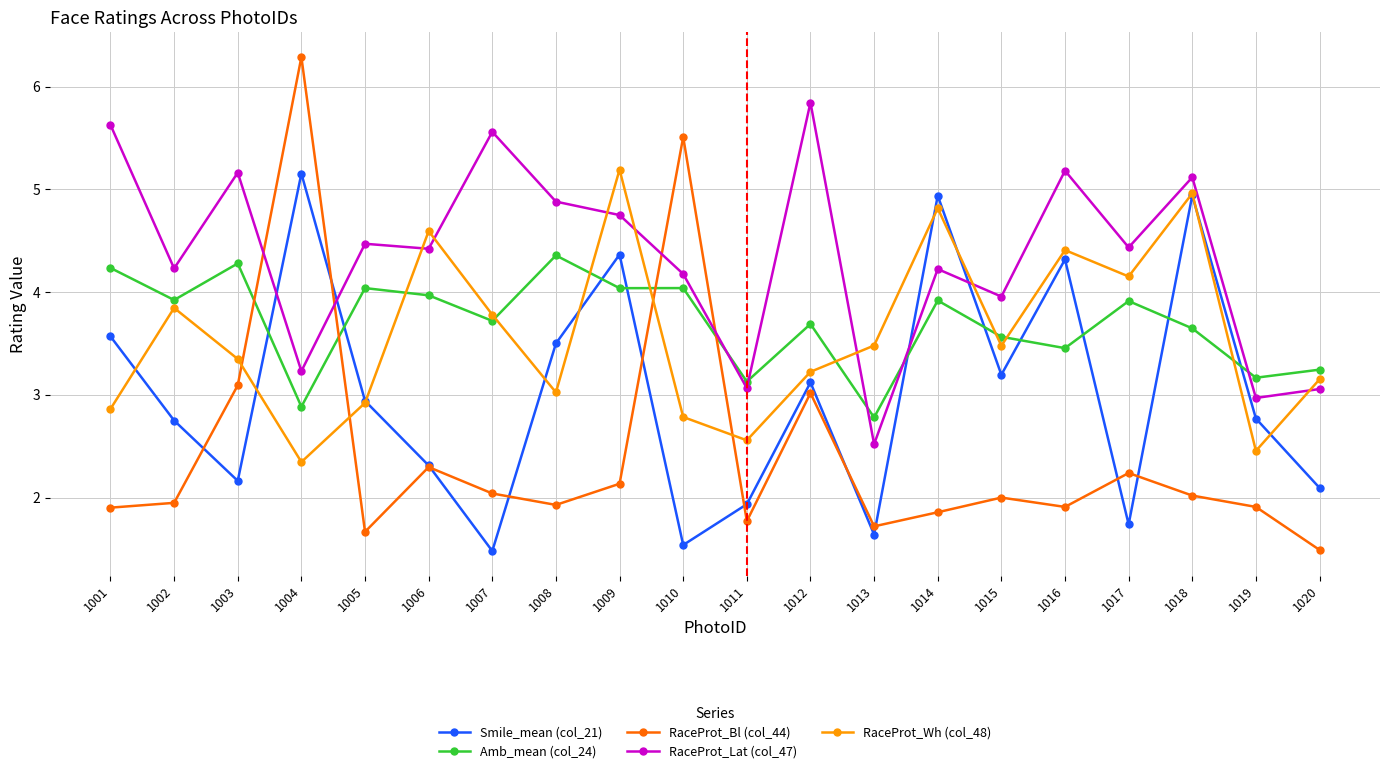

What is the difference between the highest and lowest values at 1006?

2.3